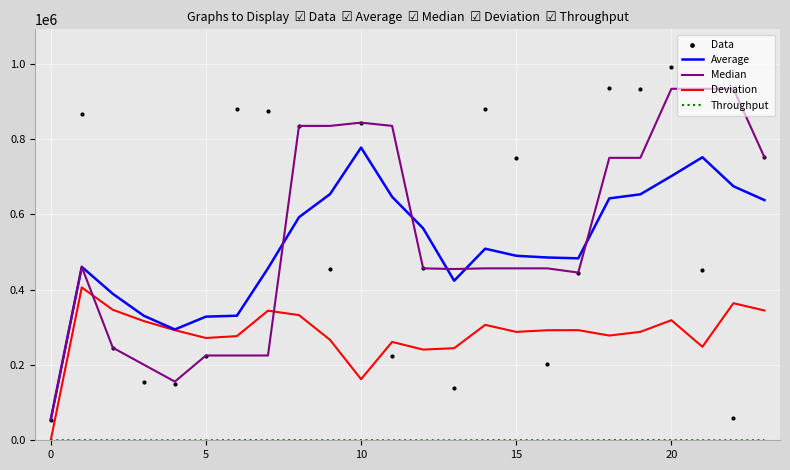

What is the total value across all series at 11?

1967385.9